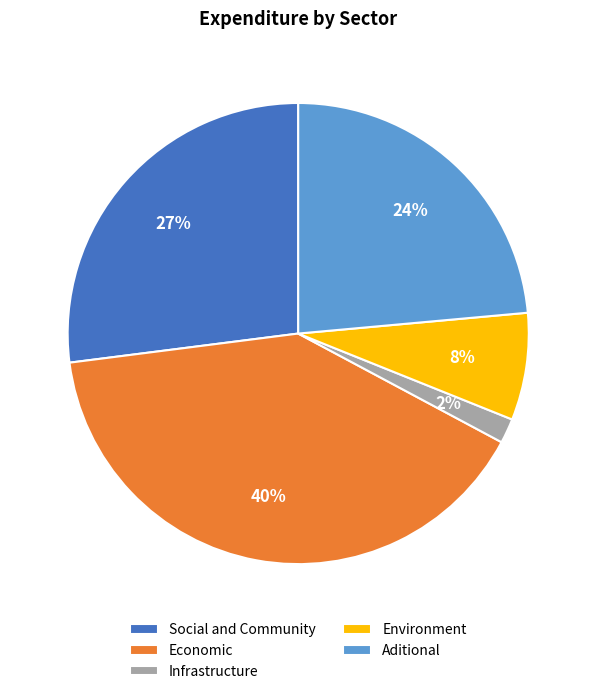

Which has a higher value, Economic or Infrastructure?

Economic